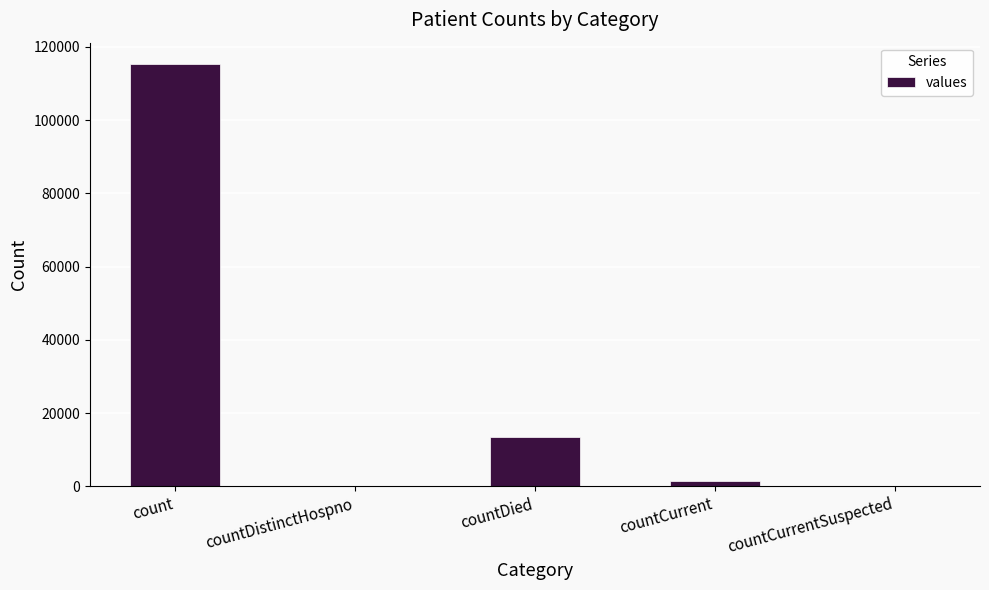

The value at countCurrentSuspected is 79389. True or false?

False